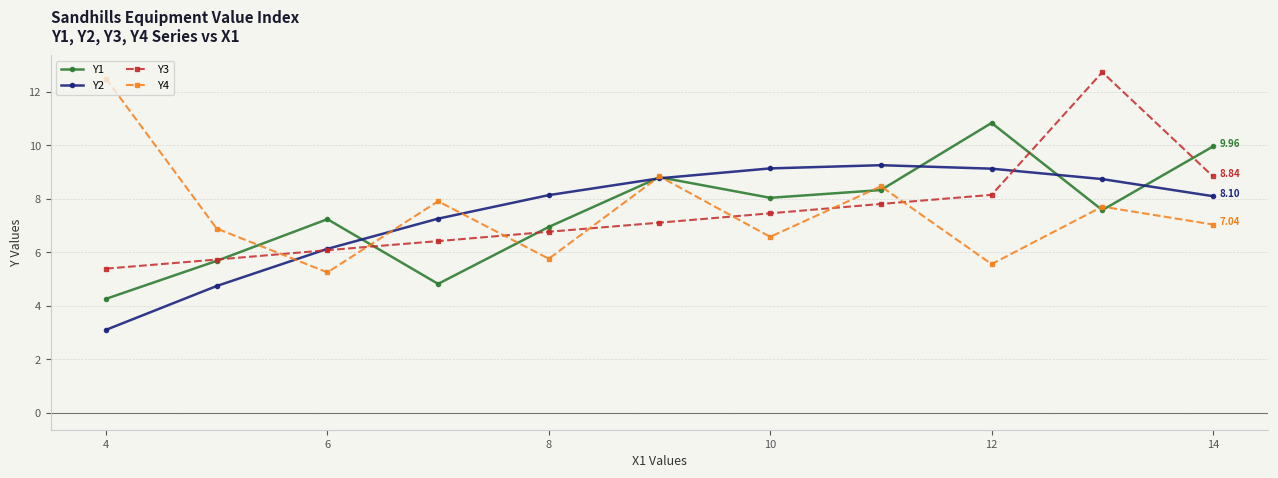

In Y4, how many points are lower than both neighbors (excluding endpoints)?

4